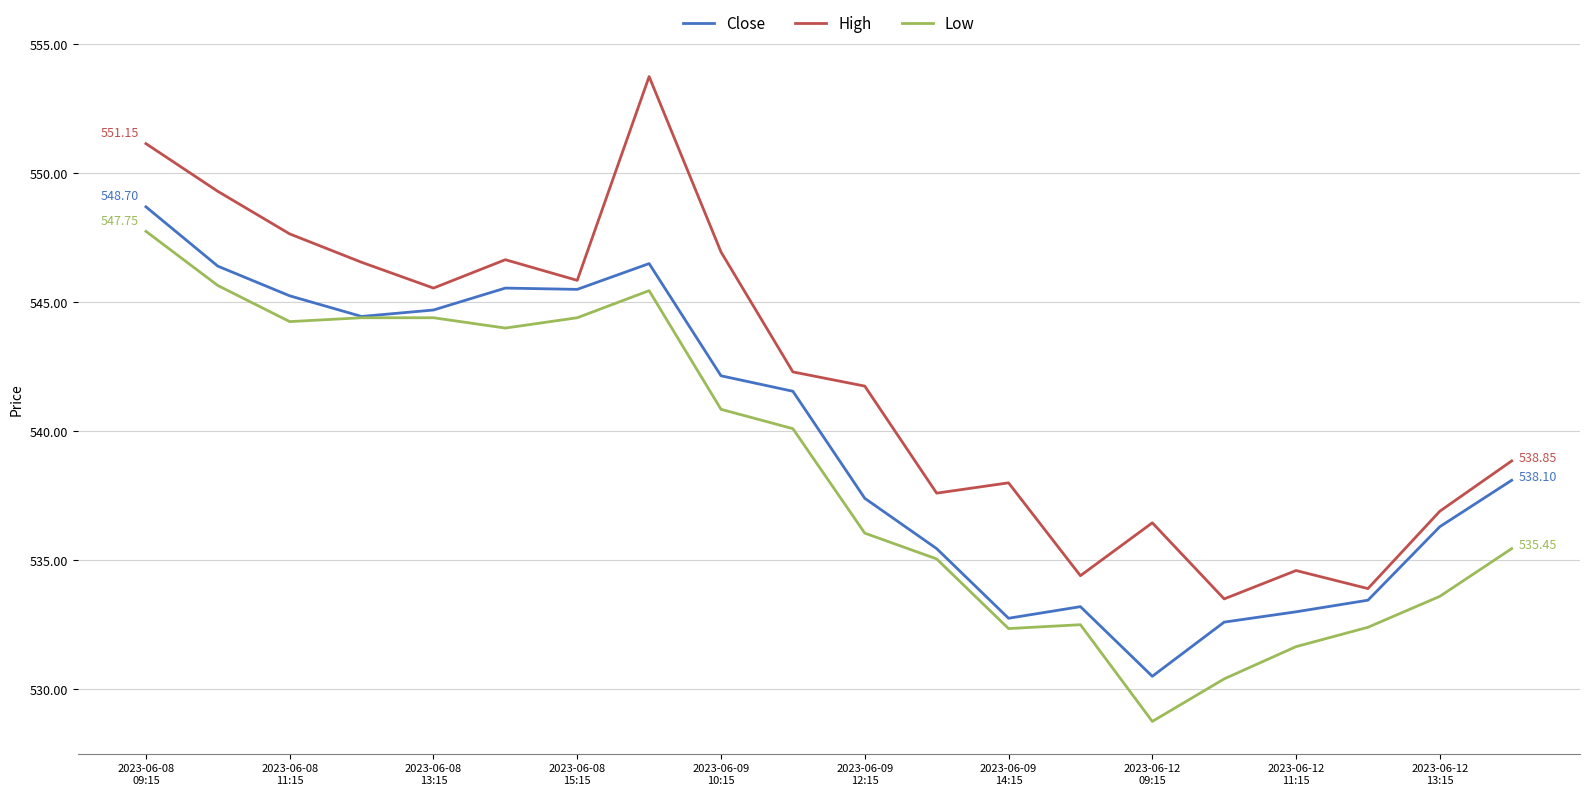

Rank the series by their maximum value, from highest to lowest.

High, Close, Low